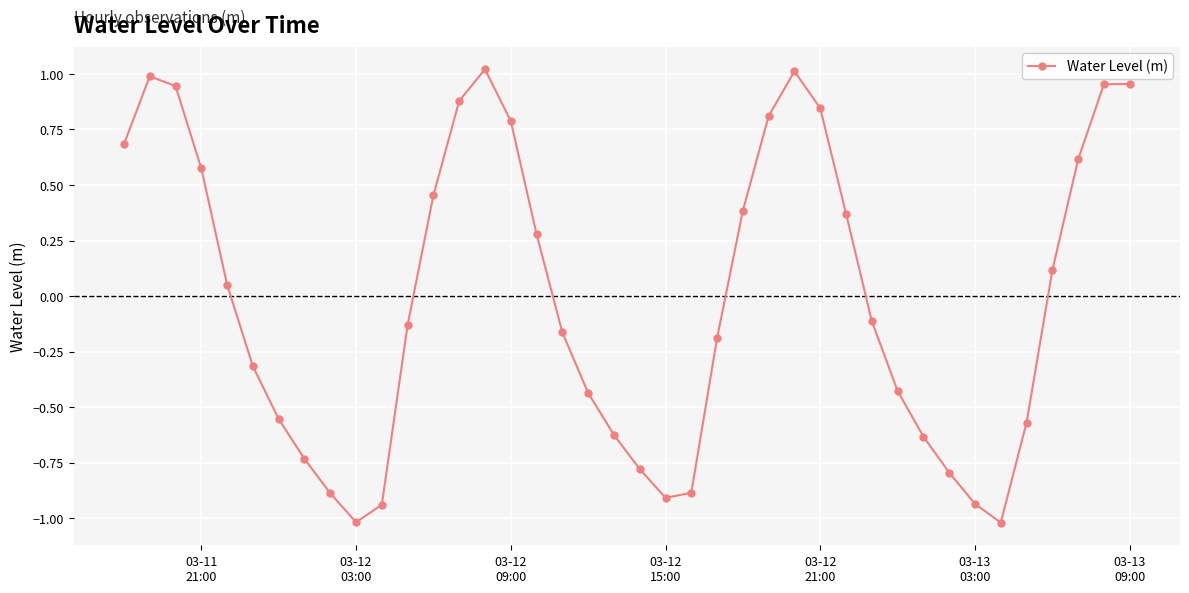

What is the minimum value shown in the chart?

-1.0